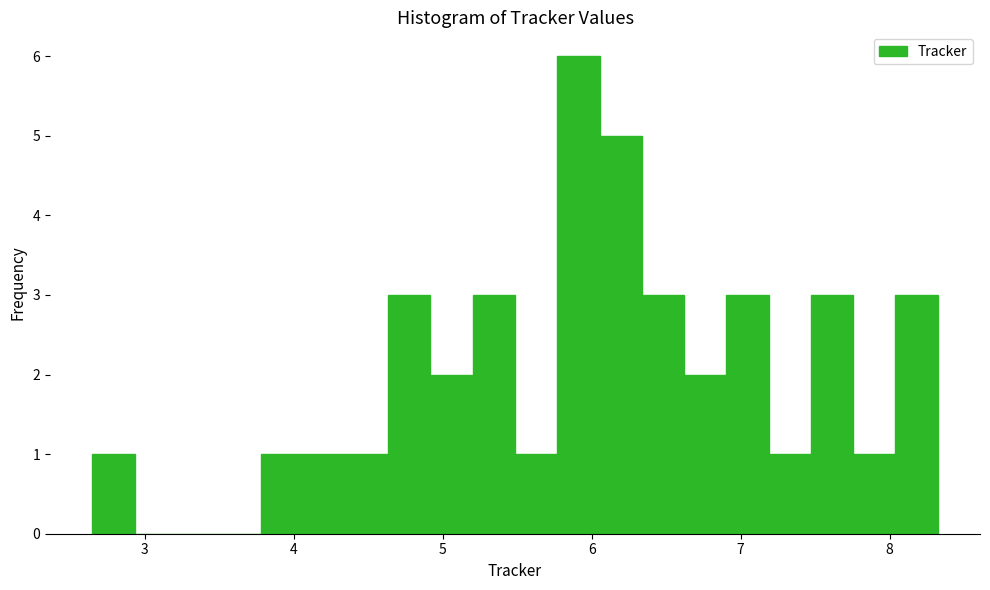

Around what value on the x-axis is the tallest bar? Give the approximate position of its centre, as read against the axis.

5.9